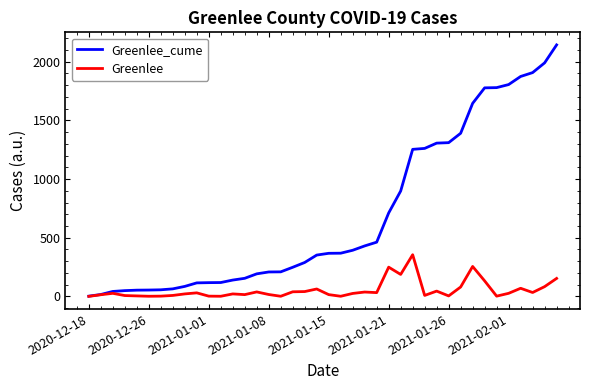

Rank the series by their average value, from highest to lowest.

Greenlee_cume, Greenlee